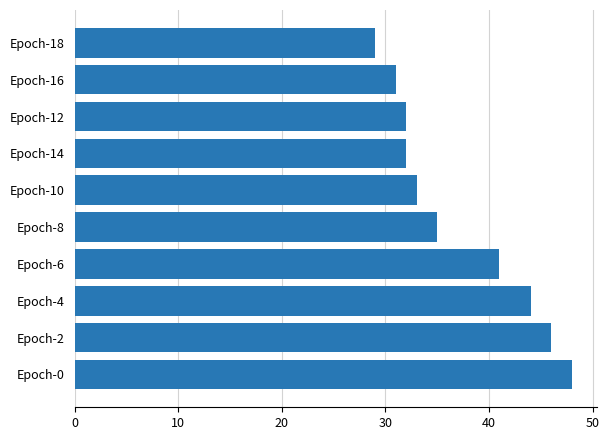

Approximately how many times larger is the value at Epoch-0 compared to Epoch-6?

1.2